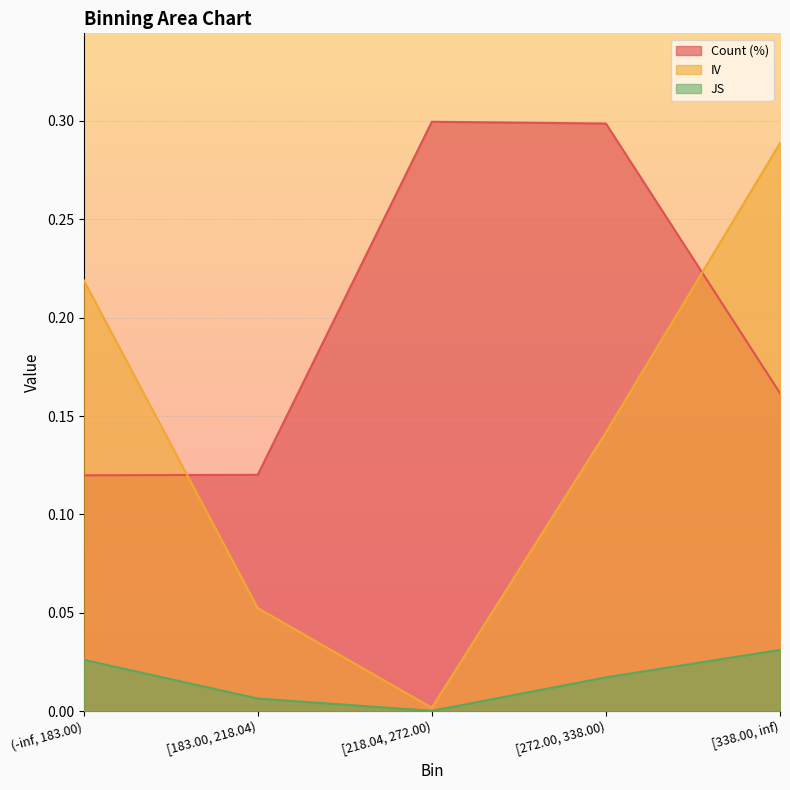

Count the number of categories in the chart.

5